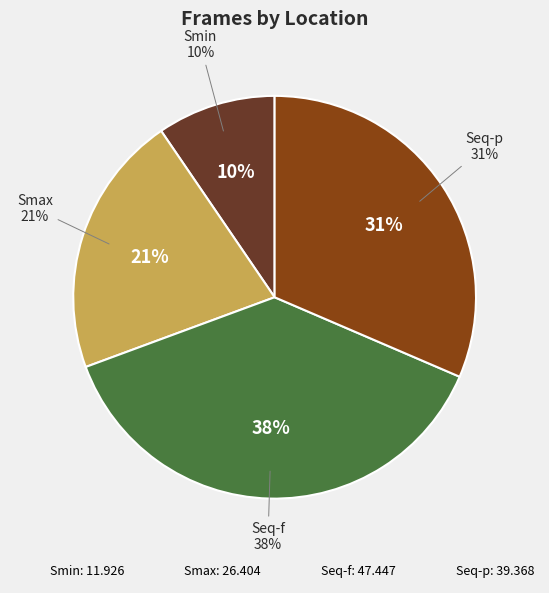

Is it true that Seq-f is 28% of the pie?

False